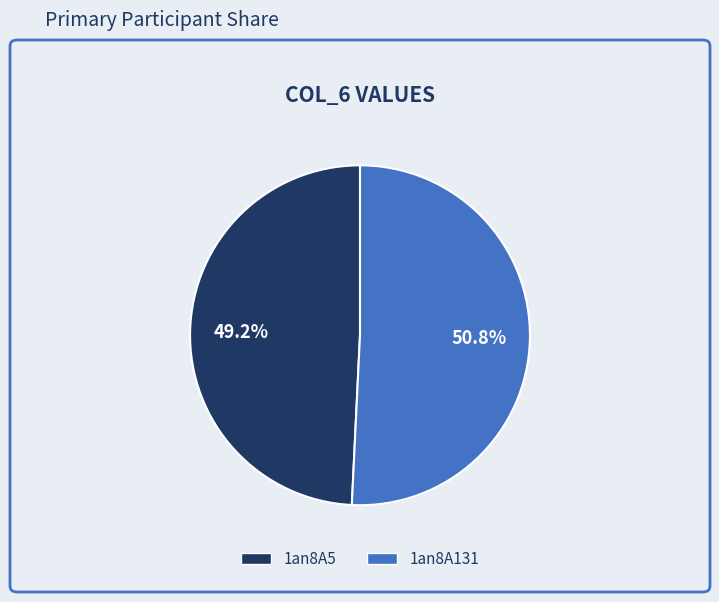

Is it true that 1an8A5 is 56% of the pie?

False